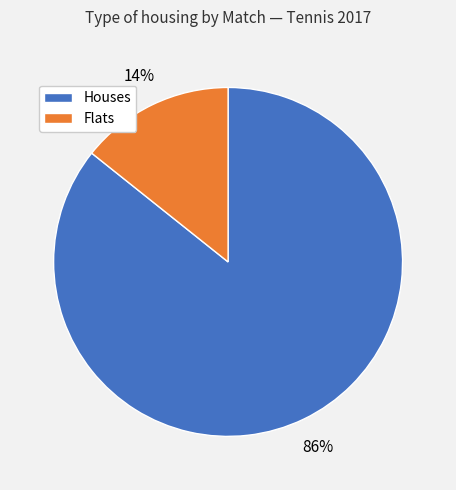

To the nearest percent, what is the average slice percentage?

50%